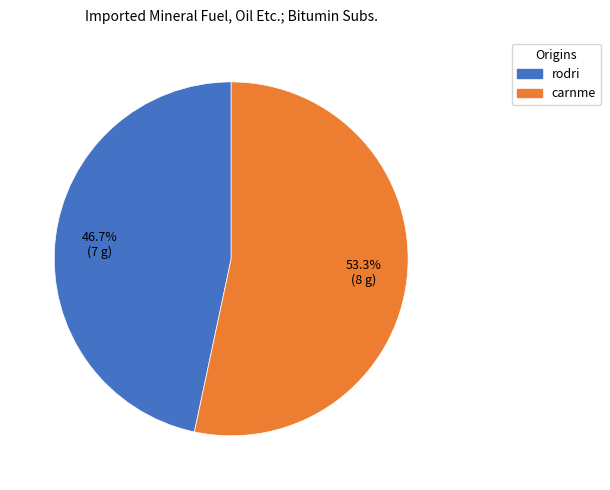

Is there a majority slice in this chart?

Yes